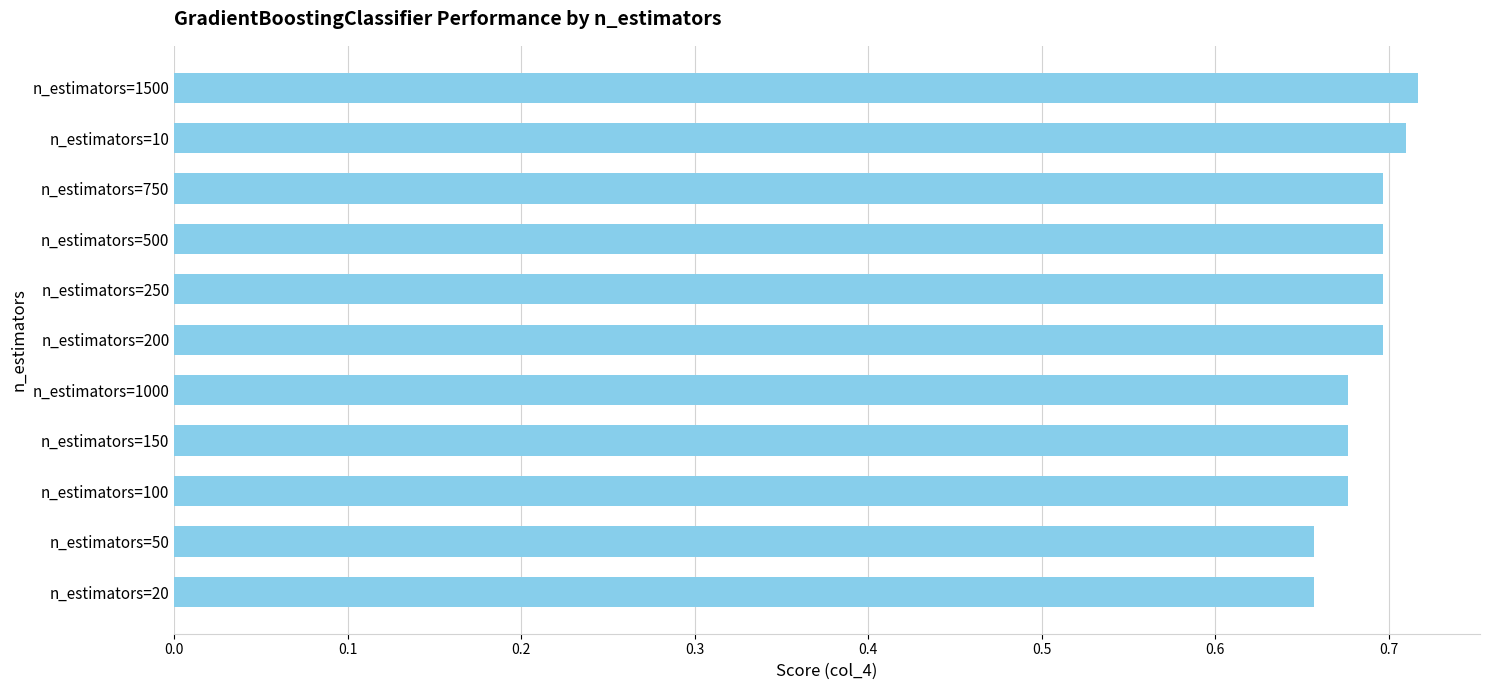

What is the difference between the second highest and minimum values?

0.1